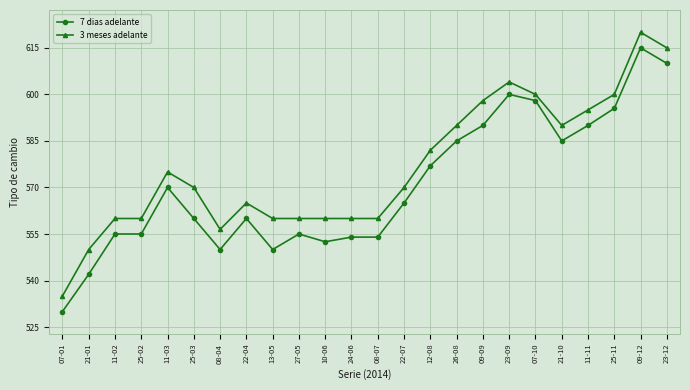

At 09-12, list the series in order from smallest to largest.

7 dias adelante, 3 meses adelante